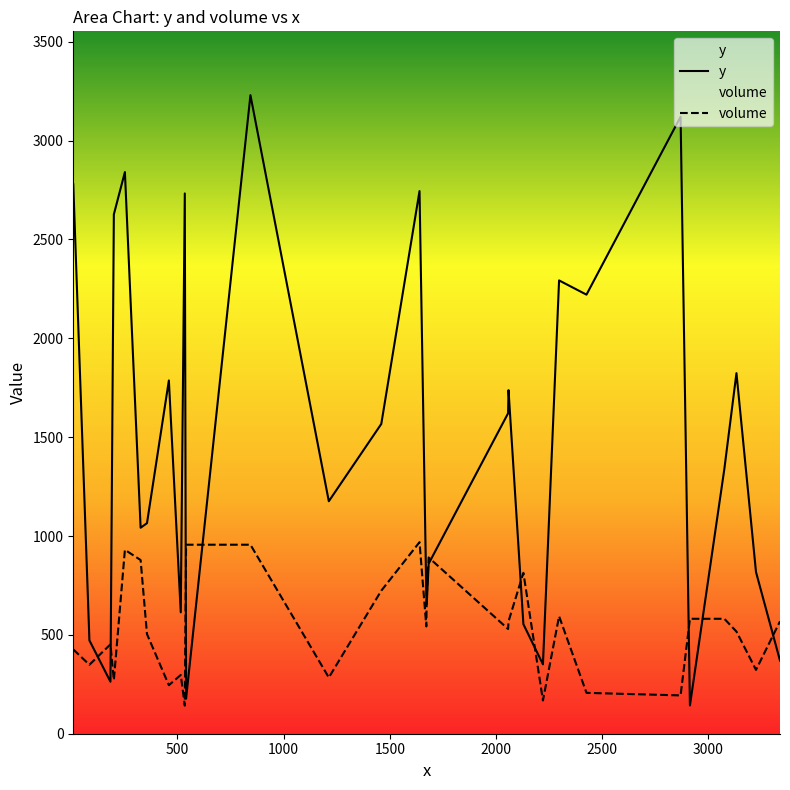

Rank the series by their maximum value, from lowest to highest.

volume, y